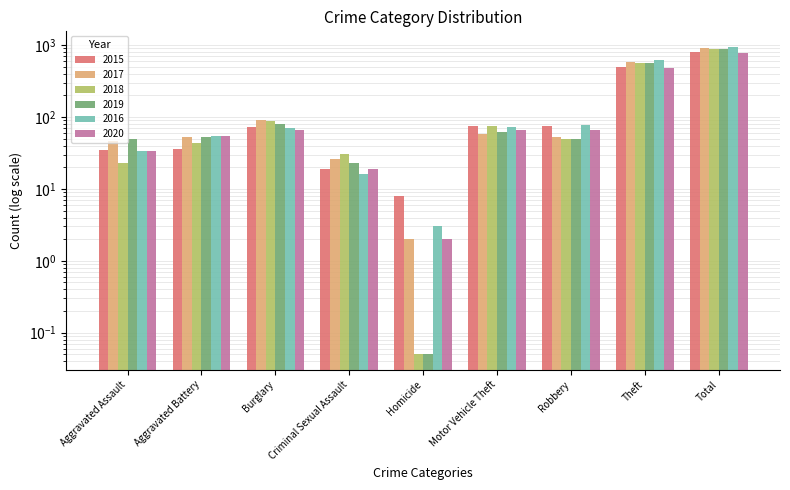

Between Aggravated Battery and Motor Vehicle Theft, which is larger?

Motor Vehicle Theft